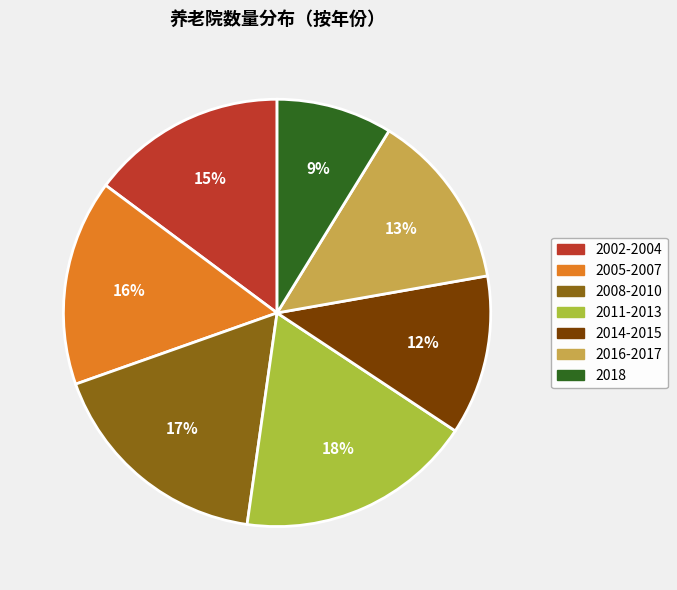

True or false: 2014-2015 accounts for 25% of the total.

False